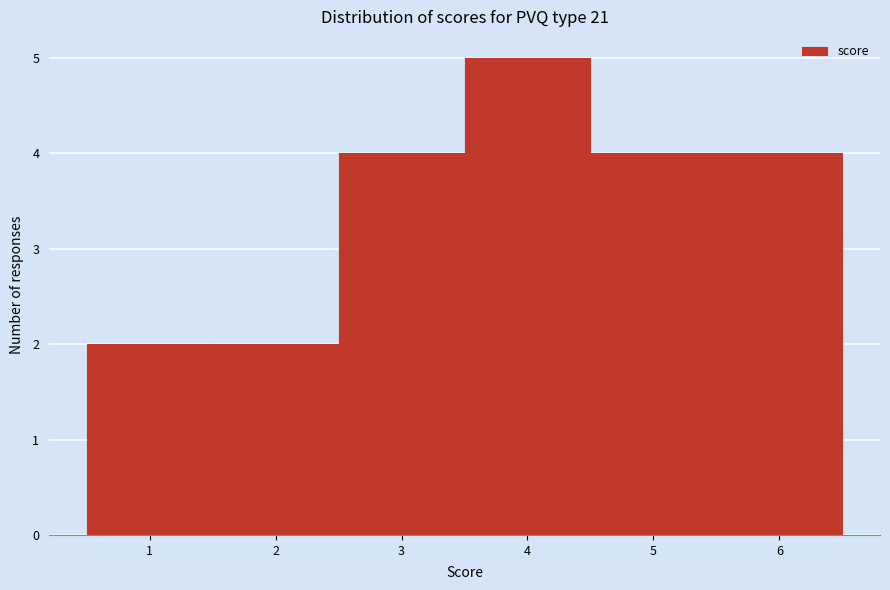

What is the height of the bar covering 1.5 to 2.5 on the x-axis? The values are not printed on the chart, so give them approximately, as read against the axis.

2